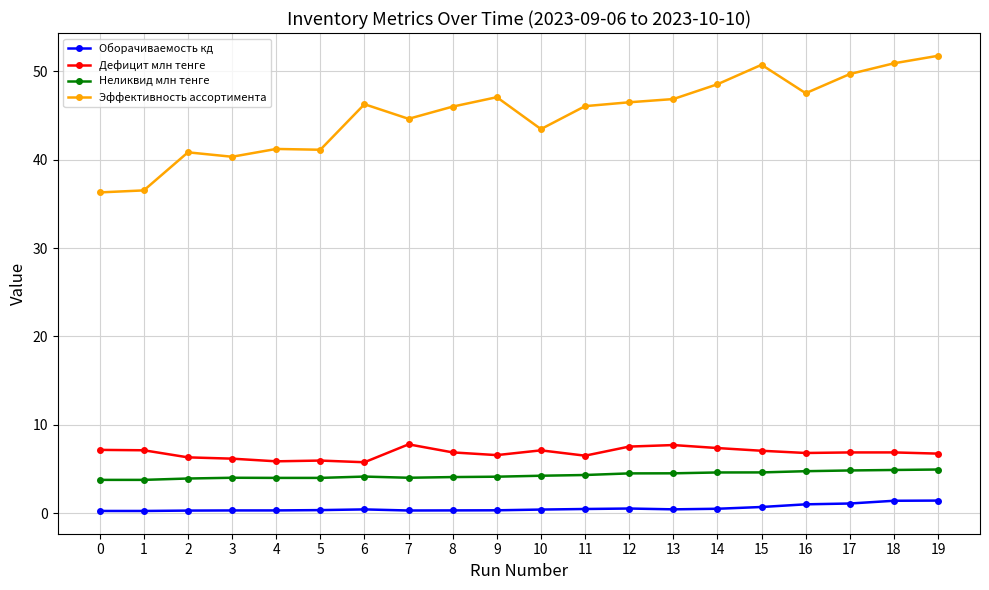

What is the value of the Дефицит млн тенге point at the 18th from the left?

6.9